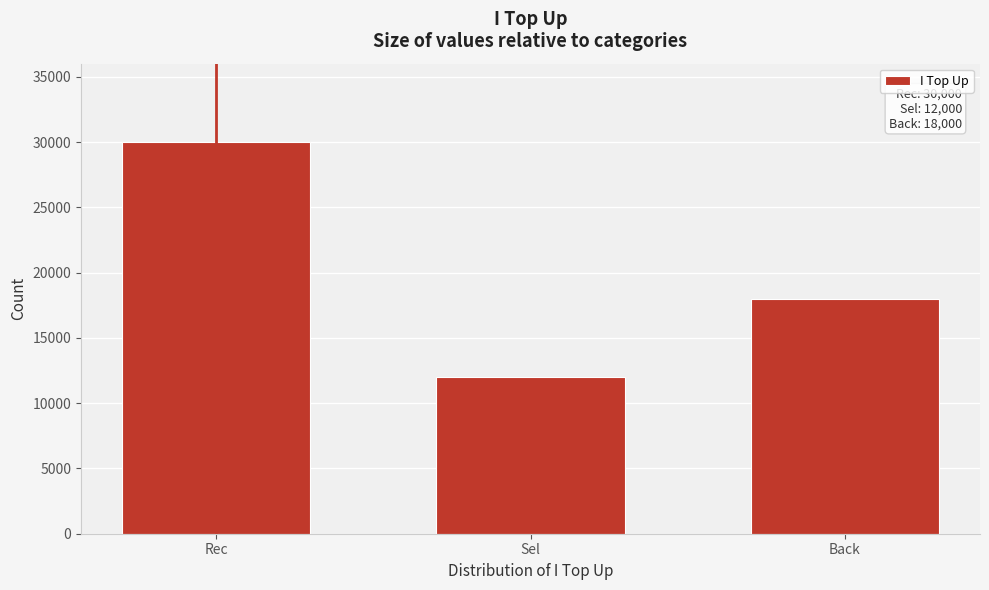

Reading left to right, list all the values displayed in this chart.

30000	12000	18000